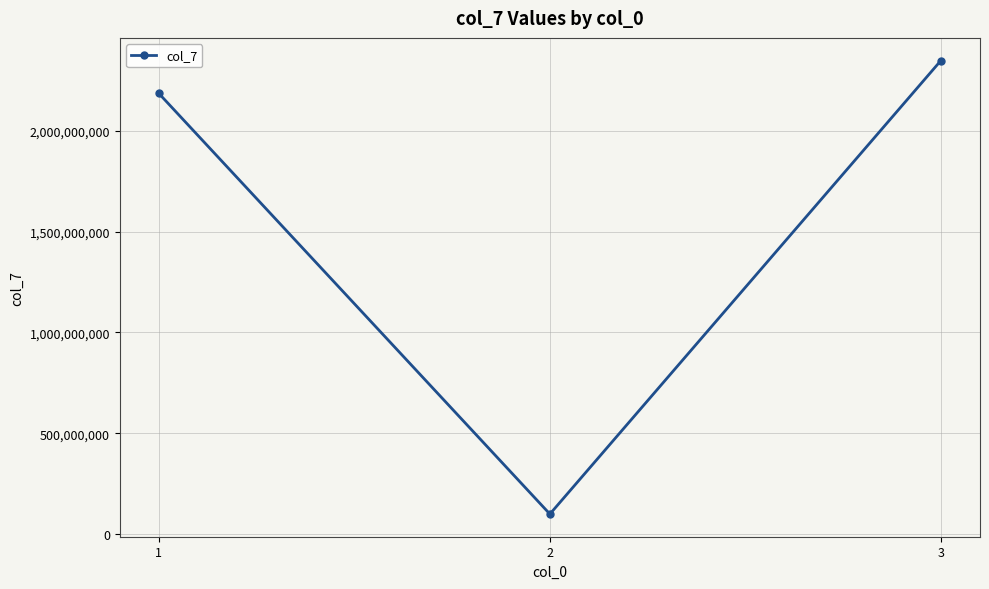

What is the value of the 2nd point from the left?

98833884